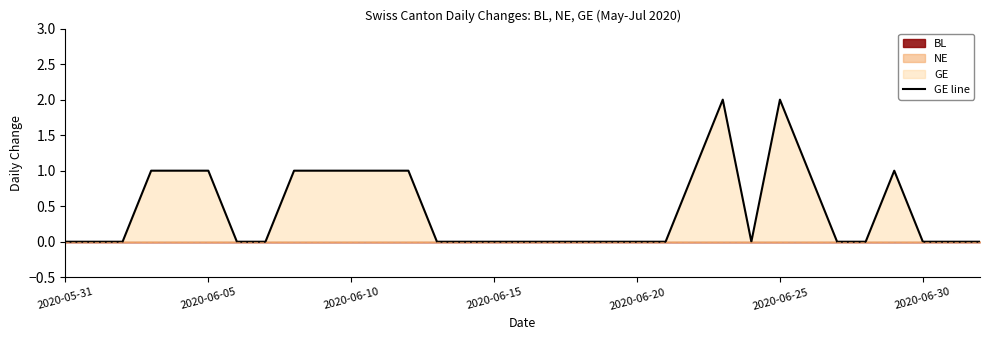

The chart shows a value of 0 at 9. True or false?

False